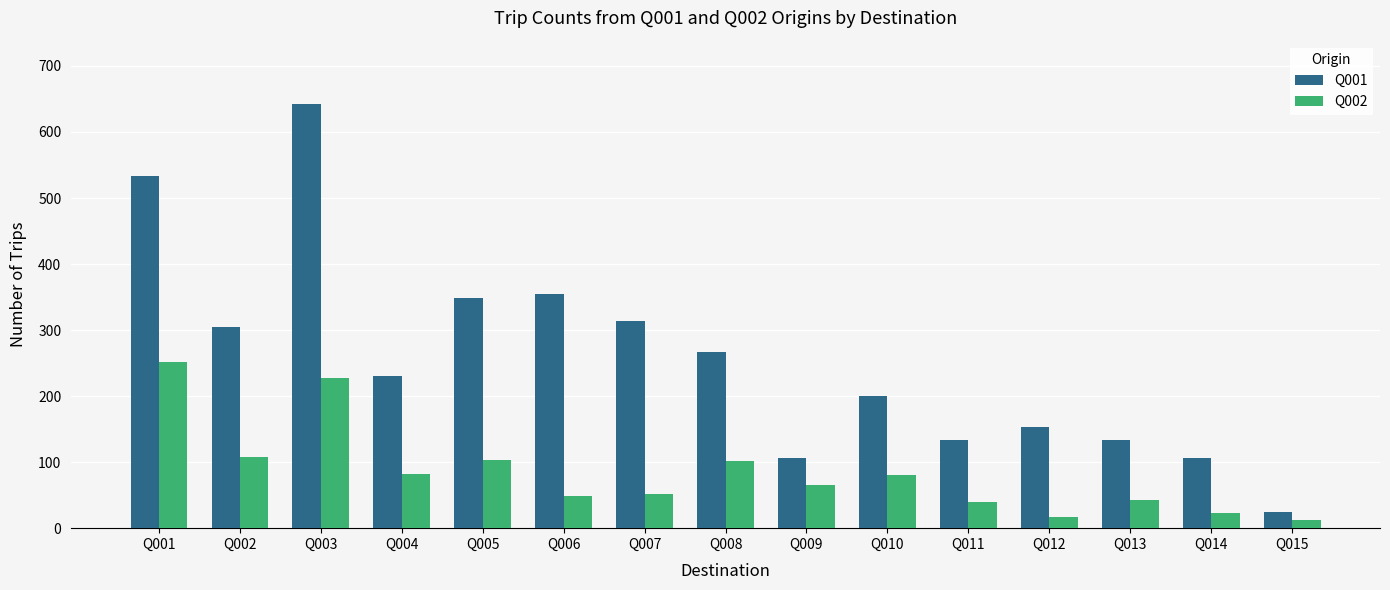

Does the chart contain any negative values?

No